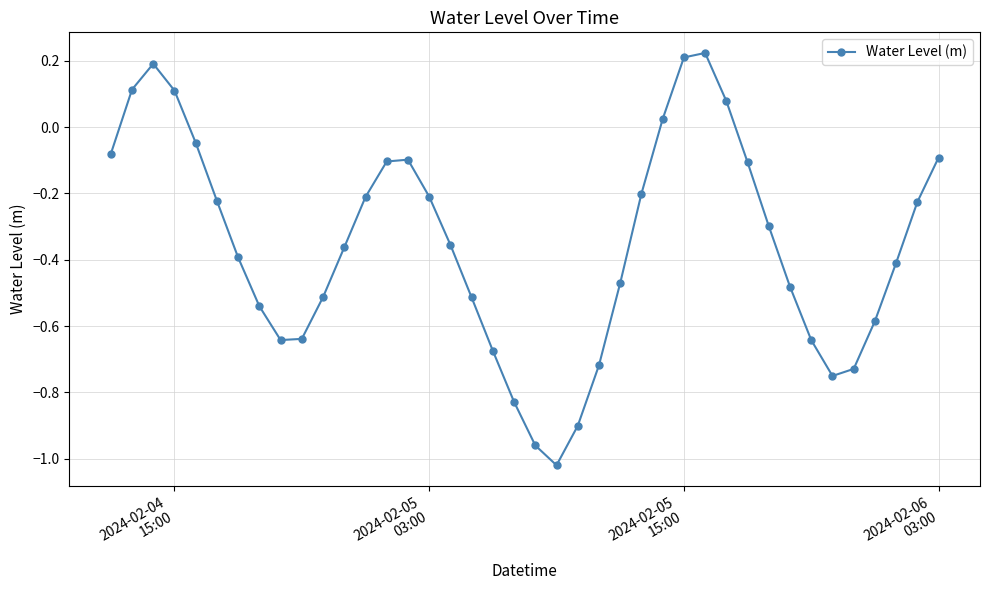

How many points are lower than both their immediate neighbors (excluding endpoints)?

3